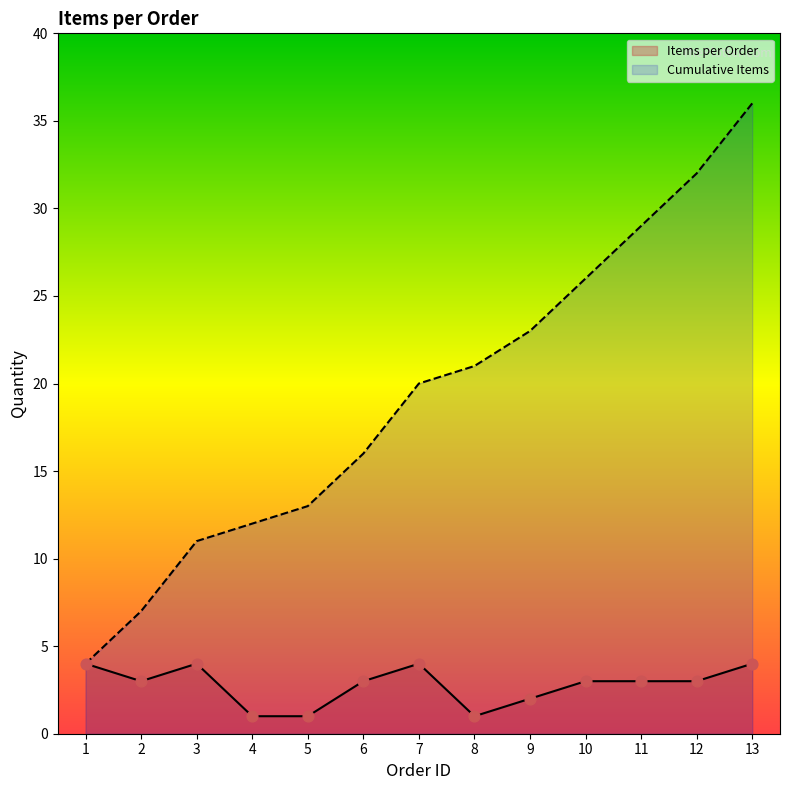

At which category is the sum across all series the highest?

13